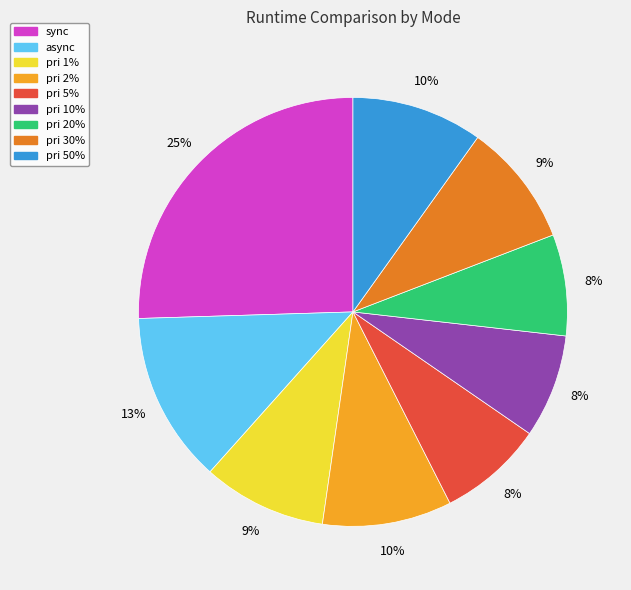

How many segments does this pie chart have?

9